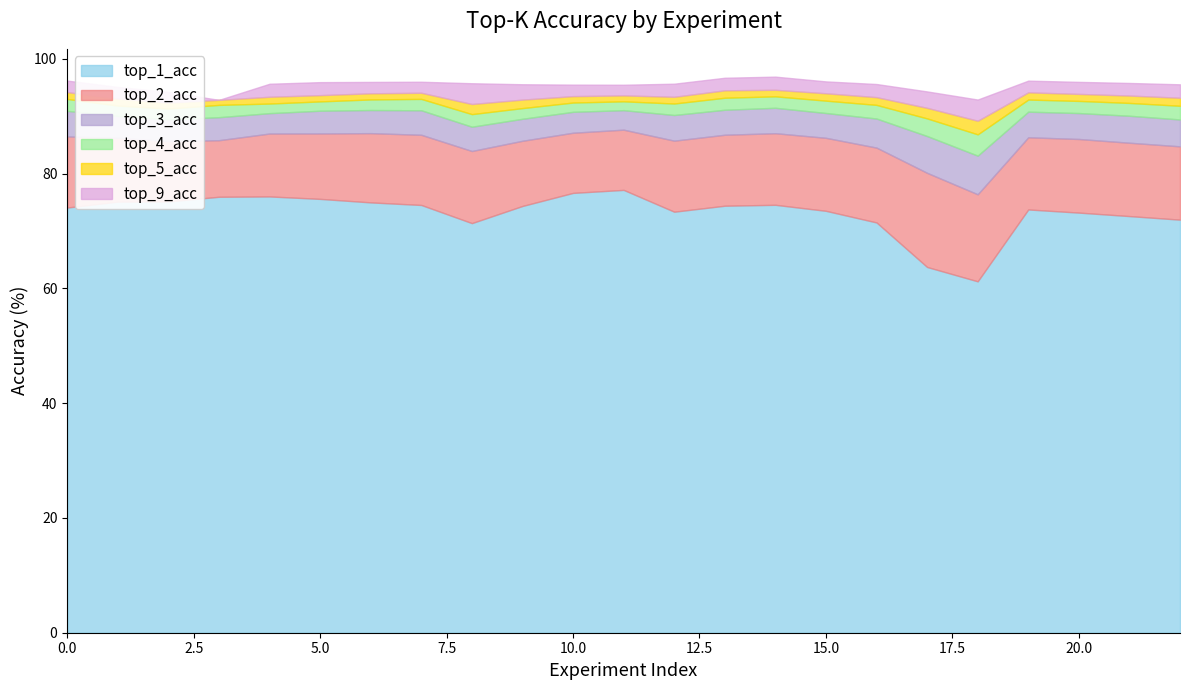

Reading right to left, what are all the values shown in this chart?

top_1_acc: 22=72.0	21=72.6	20=73.2	19=73.7	18=61.2	17=63.7	16=71.5	15=73.5	14=74.6	13=74.4	12=73.4	11=77.2	10=76.6	9=74.4	8=71.4	7=74.5	6=75.0	top_9_acc=75.6	top_5_acc=76.0	top_4_acc=76.0	top_3_acc=75.1	top_2_acc=75.1	top_1_acc=74.1
top_2_acc: 22=84.7	21=85.4	20=86.0	19=86.3	18=76.4	17=80.1	16=84.5	15=86.2	14=87.0	13=86.8	12=85.7	11=87.6	10=87.1	9=85.7	8=83.9	7=86.8	6=87.0	top_9_acc=87.0	top_5_acc=87.0	top_4_acc=85.8	top_3_acc=85.6	top_2_acc=86.2	top_1_acc=86.5
top_3_acc: 22=89.4	21=90.1	20=90.5	19=90.8	18=83.1	17=86.5	16=89.6	15=90.5	14=91.5	13=91.1	12=90.2	11=91.0	10=90.8	9=89.5	8=88.2	7=91.0	6=91.1	top_9_acc=90.9	top_5_acc=90.5	top_4_acc=89.8	top_3_acc=89.4	top_2_acc=90.0	top_1_acc=90.9
top_4_acc: 22=91.8	21=92.3	20=92.7	19=92.9	18=86.8	17=89.6	16=92.0	15=92.7	14=93.5	13=93.2	12=92.2	11=92.6	10=92.4	9=91.4	8=90.4	7=93.0	6=92.9	top_9_acc=92.6	top_5_acc=92.2	top_4_acc=92.0	top_3_acc=91.3	top_2_acc=91.8	top_1_acc=93.0
top_5_acc: 22=93.2	21=93.6	20=93.9	19=94.1	18=89.2	17=91.4	16=93.3	15=94.0	14=94.6	13=94.5	12=93.4	11=93.6	10=93.5	9=92.9	8=92.1	7=94.1	6=94.0	top_9_acc=93.7	top_5_acc=93.4	top_4_acc=92.8	top_3_acc=92.4	top_2_acc=93.1	top_1_acc=94.2
top_9_acc: 22=95.5	21=95.8	20=96.0	19=96.2	18=92.9	17=94.3	16=95.6	15=96.1	14=96.9	13=96.7	12=95.7	11=95.5	10=95.5	9=95.6	8=95.7	7=96.0	6=96.0	top_9_acc=95.9	top_5_acc=95.6	top_4_acc=92.8	top_3_acc=94.2	top_2_acc=95.1	top_1_acc=96.2